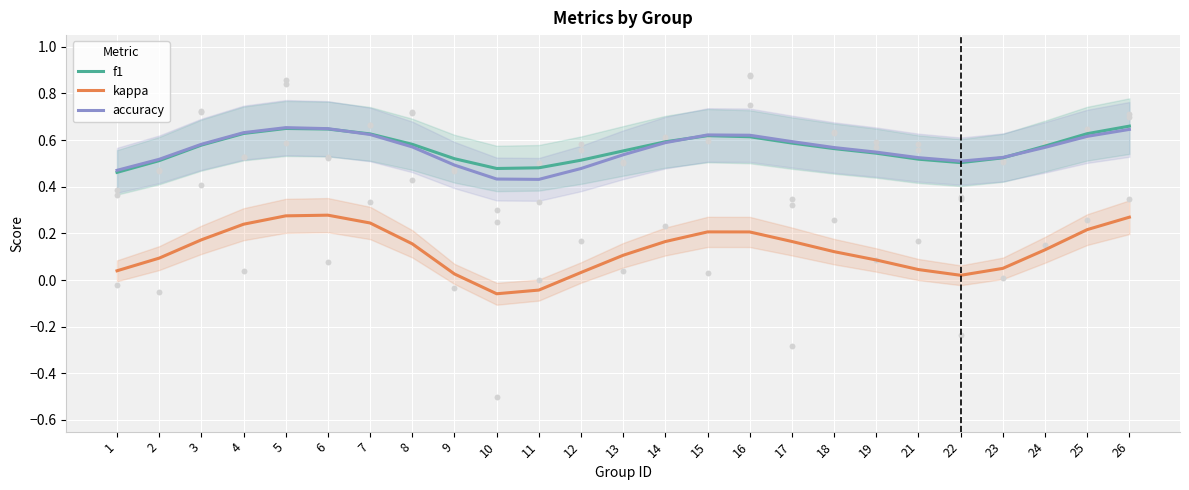

Which series contains the lowest Y value?

kappa